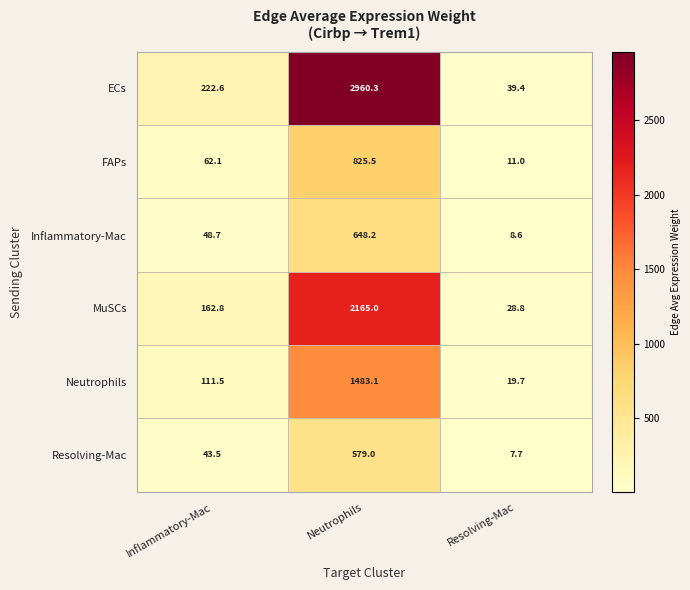

Count the number of categories in the chart.

3